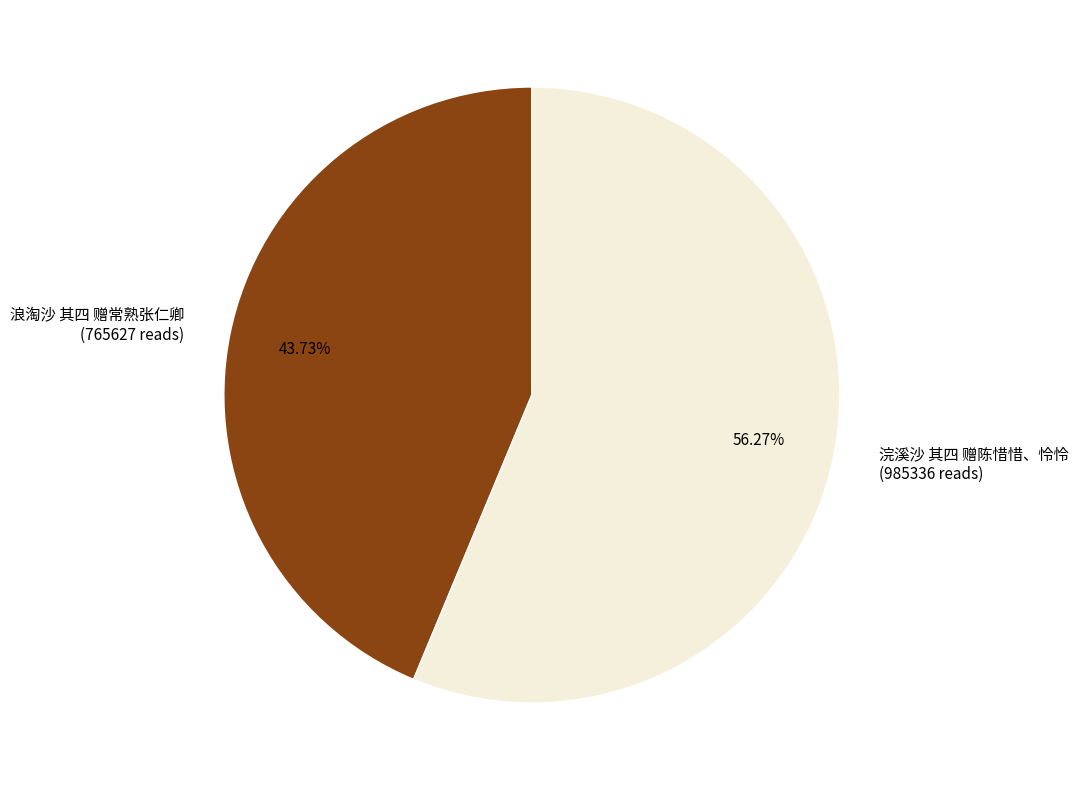

To the nearest percent, what is the difference between the 浣溪沙 其四 赠陈惜惜、怜怜 and 浪淘沙 其四 赠常熟张仁卿 slice percentages?

13%